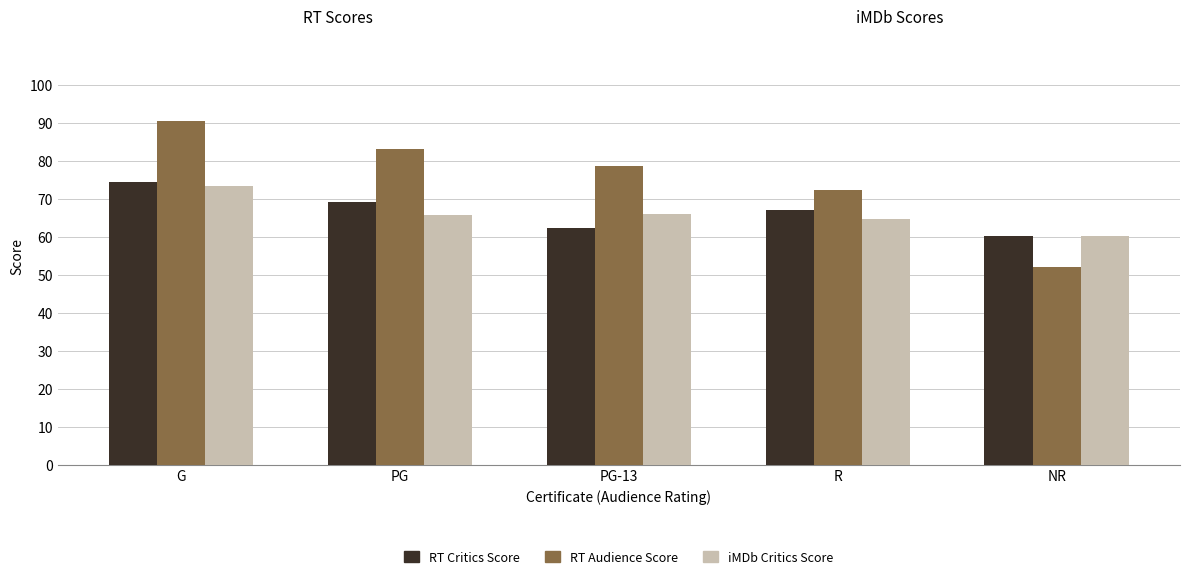

How many distinct data groups are displayed?

3